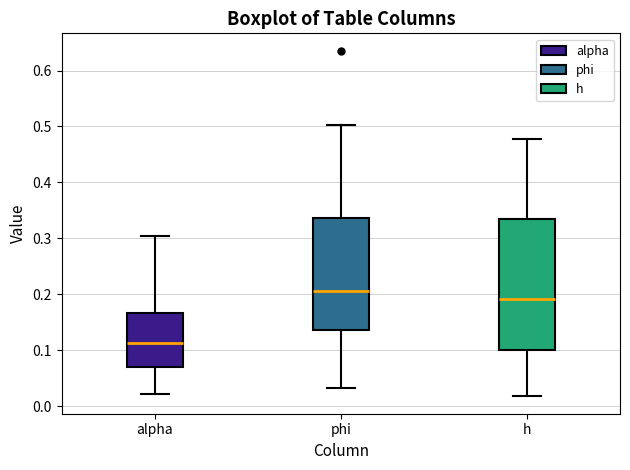

Where does the lower whisker of the box for alpha end on the y-axis? The values are not printed on the chart, so give them approximately, as read against the axis.

0.02